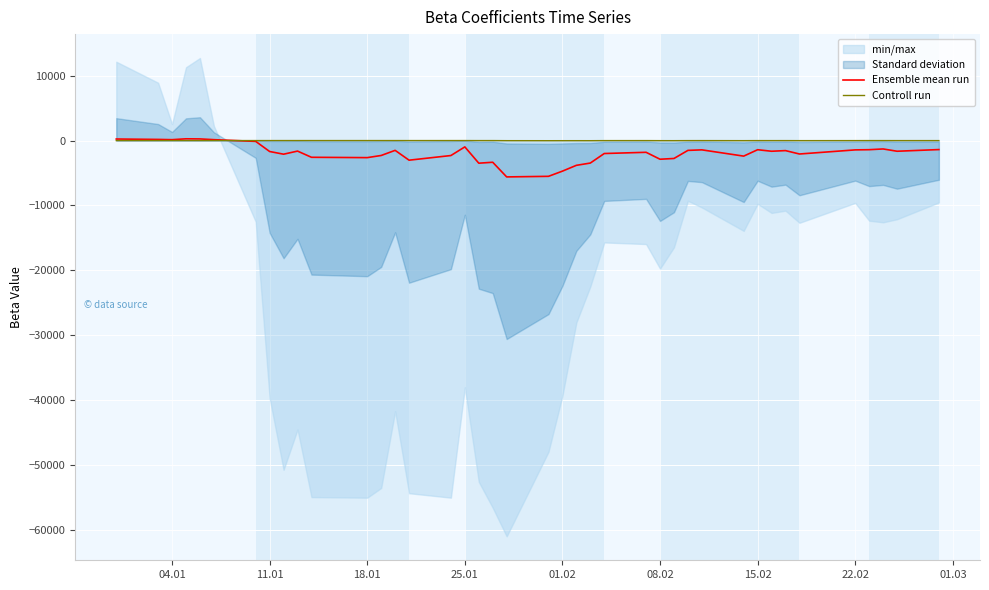

What is the minimum value for Ensemble mean run?

-5600.4